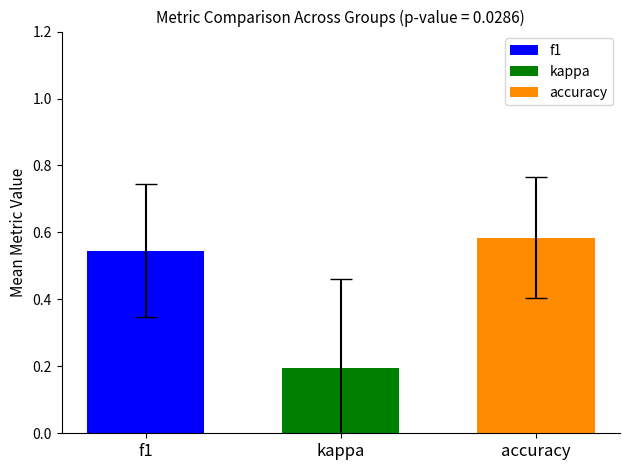

The kappa series shows 0.2 at kappa. True or false?

True